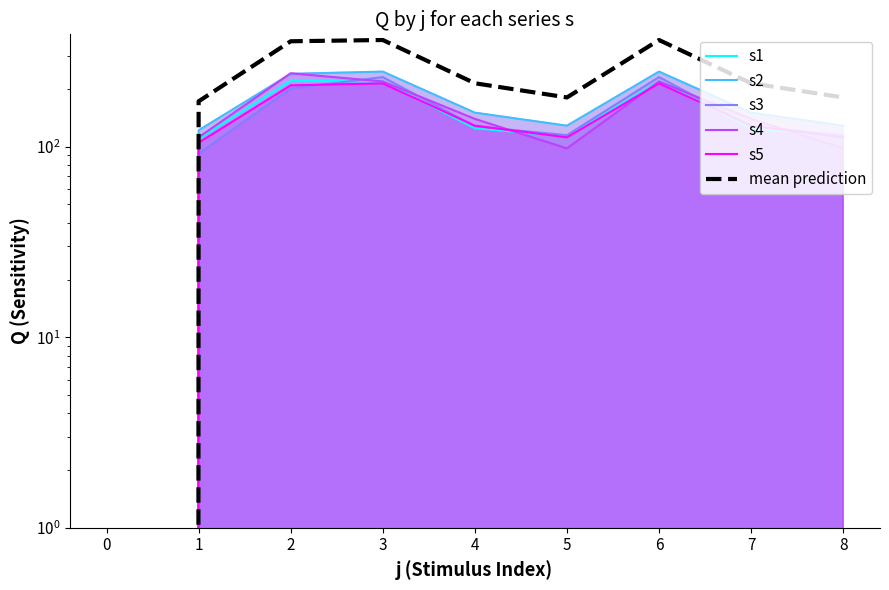

Where does the s5 series first go above 129?

2